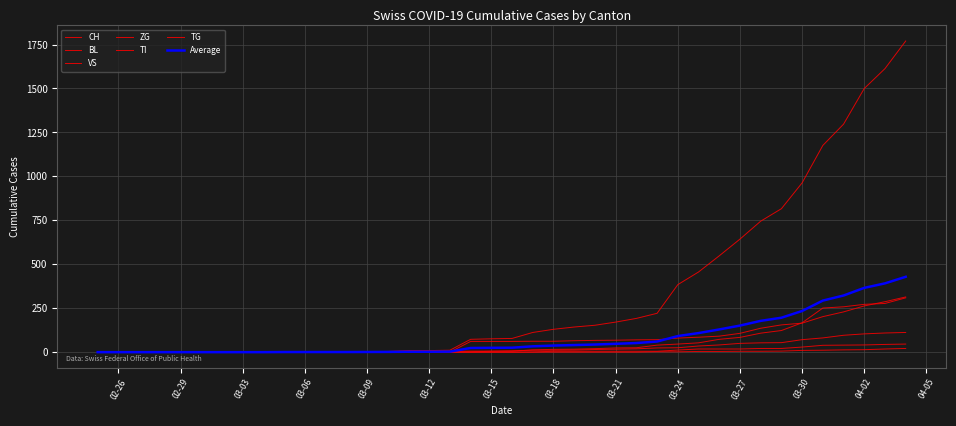

Does the chart display data point markers on the line(s)?

No